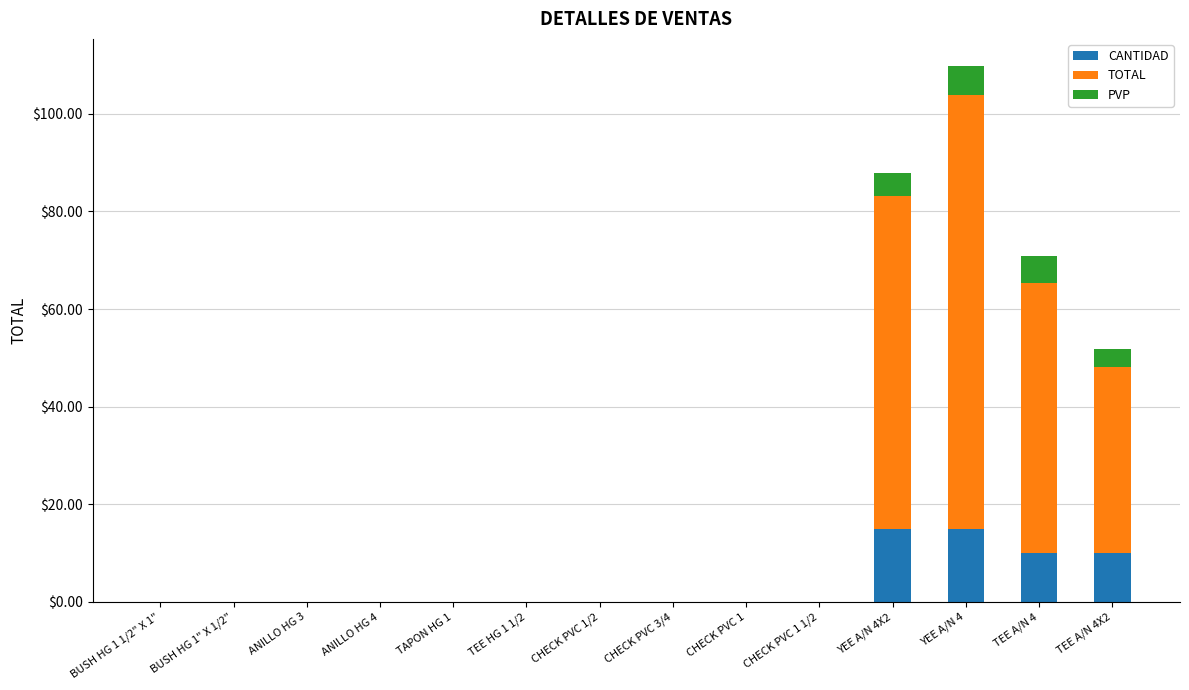

At which category is the sum across all series the highest?

YEE A/N 4